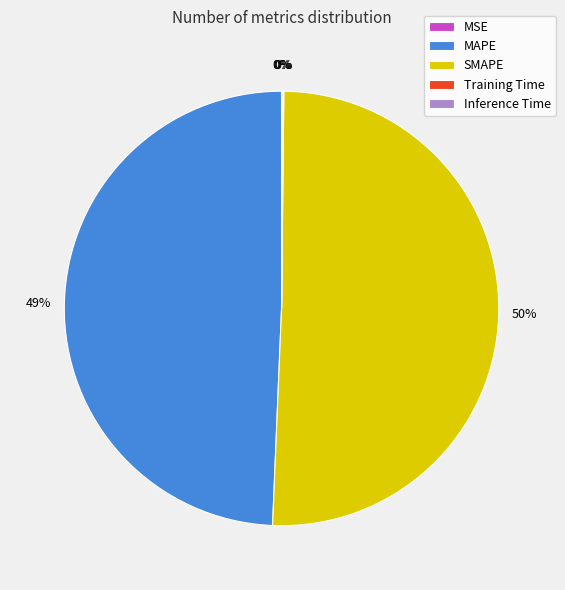

Which slice is the largest?

SMAPE